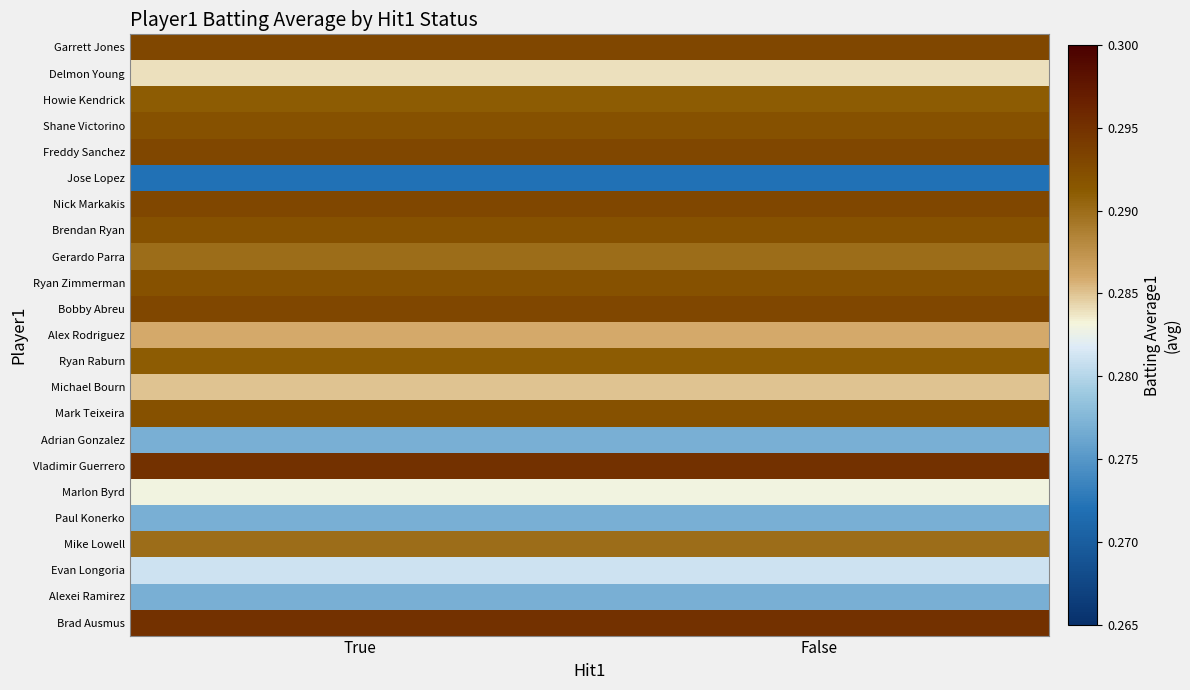

Rank the series at True from highest to lowest value.

Vladimir Guerrero, Brad Ausmus, Garrett Jones, Freddy Sanchez, Nick Markakis, Bobby Abreu, Shane Victorino, Brendan Ryan, Ryan Zimmerman, Mark Teixeira, Howie Kendrick, Ryan Raburn, Gerardo Parra, Mike Lowell, Alex Rodriguez, Michael Bourn, Delmon Young, Marlon Byrd, Evan Longoria, Adrian Gonzalez, Paul Konerko, Alexei Ramirez, Jose Lopez